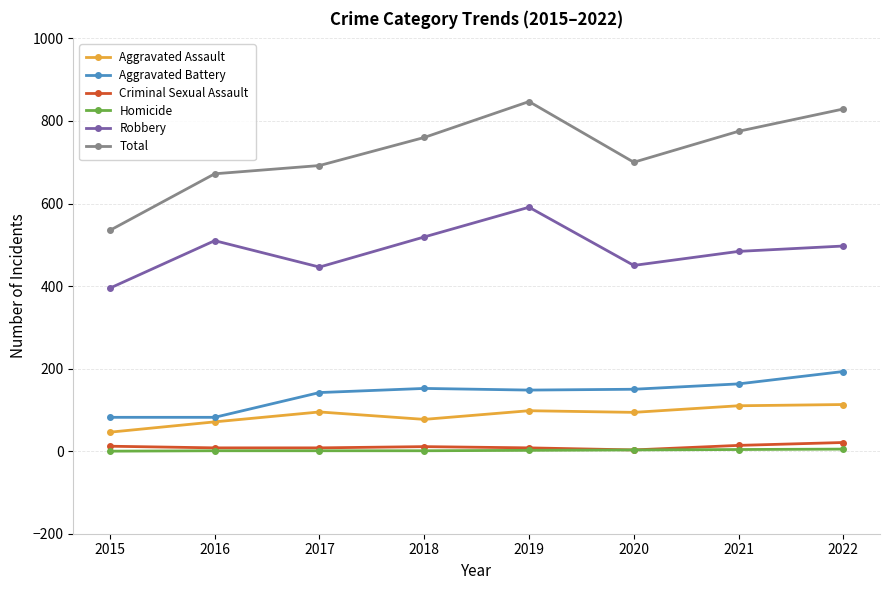

True or false: Total has more than 1 points higher than both neighbors.

False